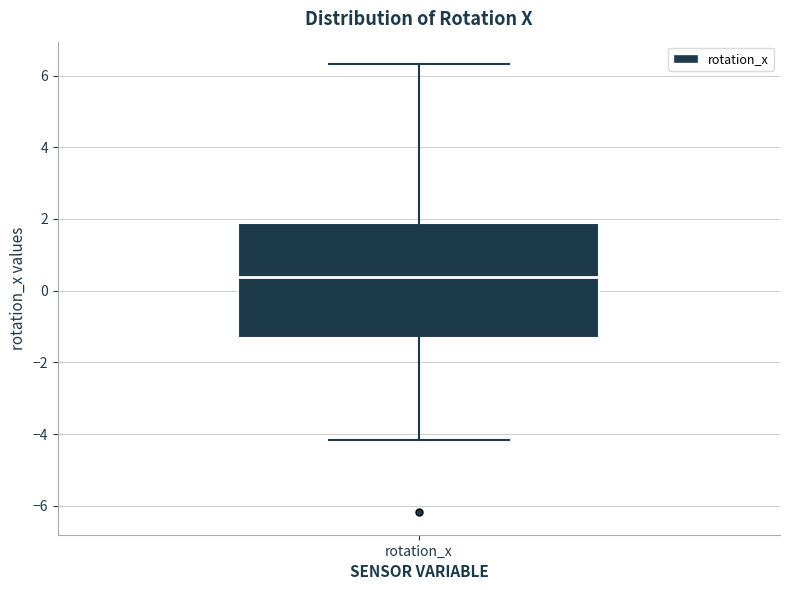

Transcribe this box plot: give where the median line is, the range the box spans, and where the two whiskers end, as read against the y-axis. The values are not printed on the chart, so give them approximately, as read against the axis.

median 0.4, box -1.4 to 1.8, whiskers -4.2 to 6.4